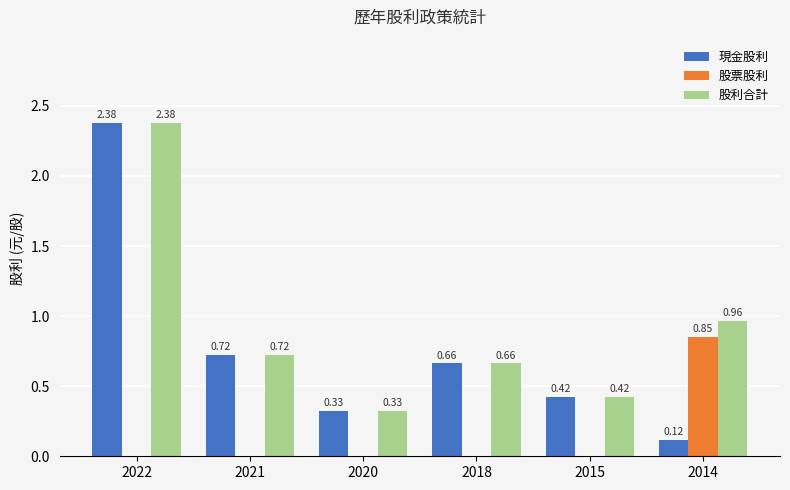

Which category has the highest value across all series?

2022